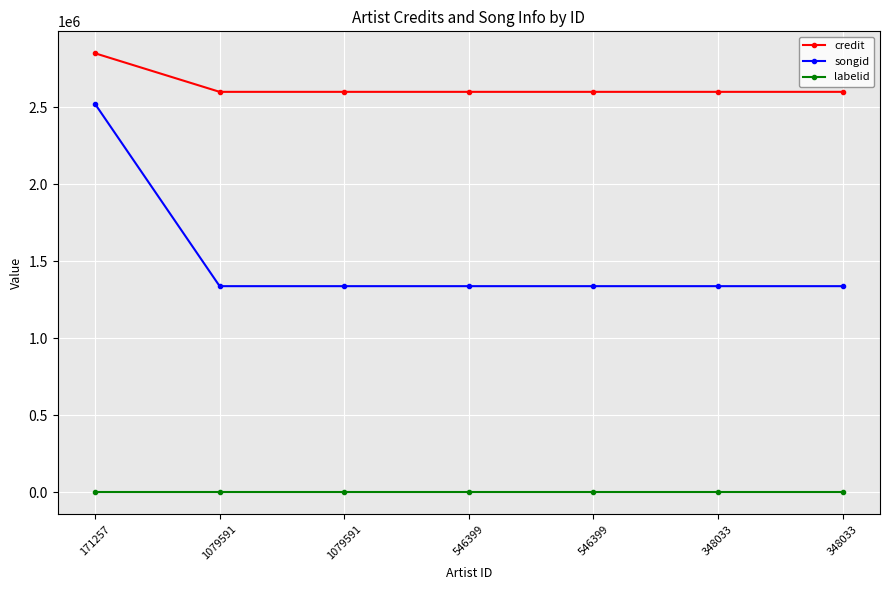

How many lines are shown in the chart?

3